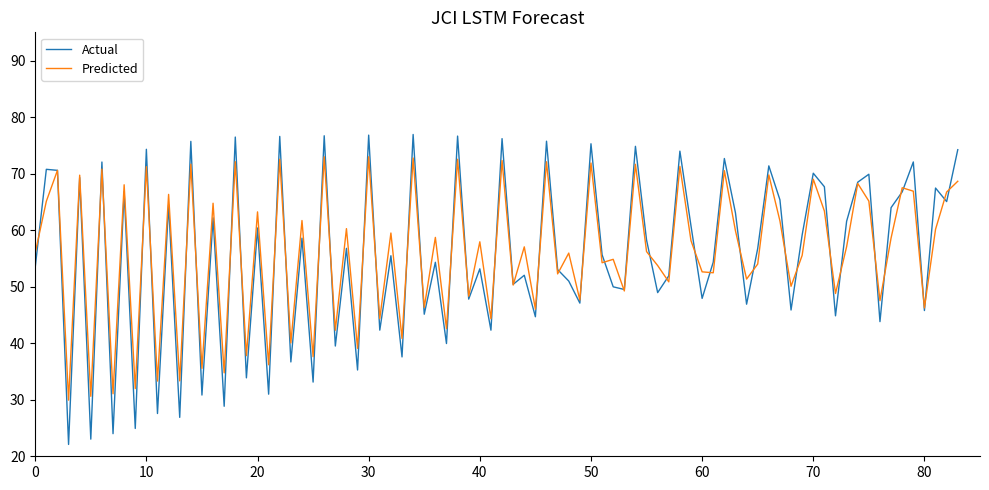

List the series in order of their peak value, highest first.

Actual, Predicted